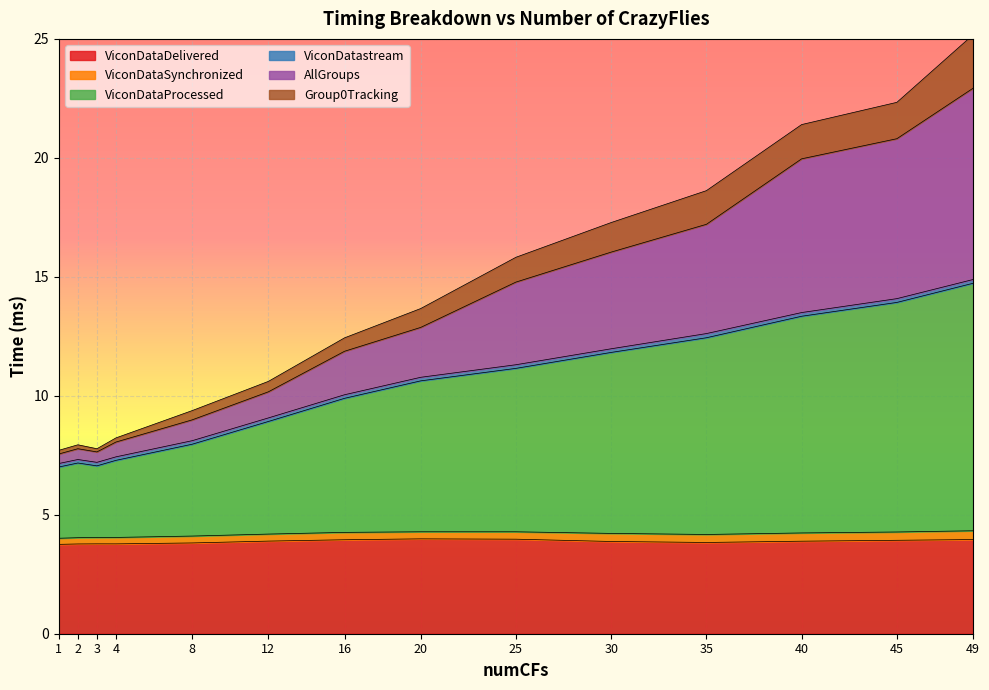

What is the minimum value for ViconDataDelivered?

3.8